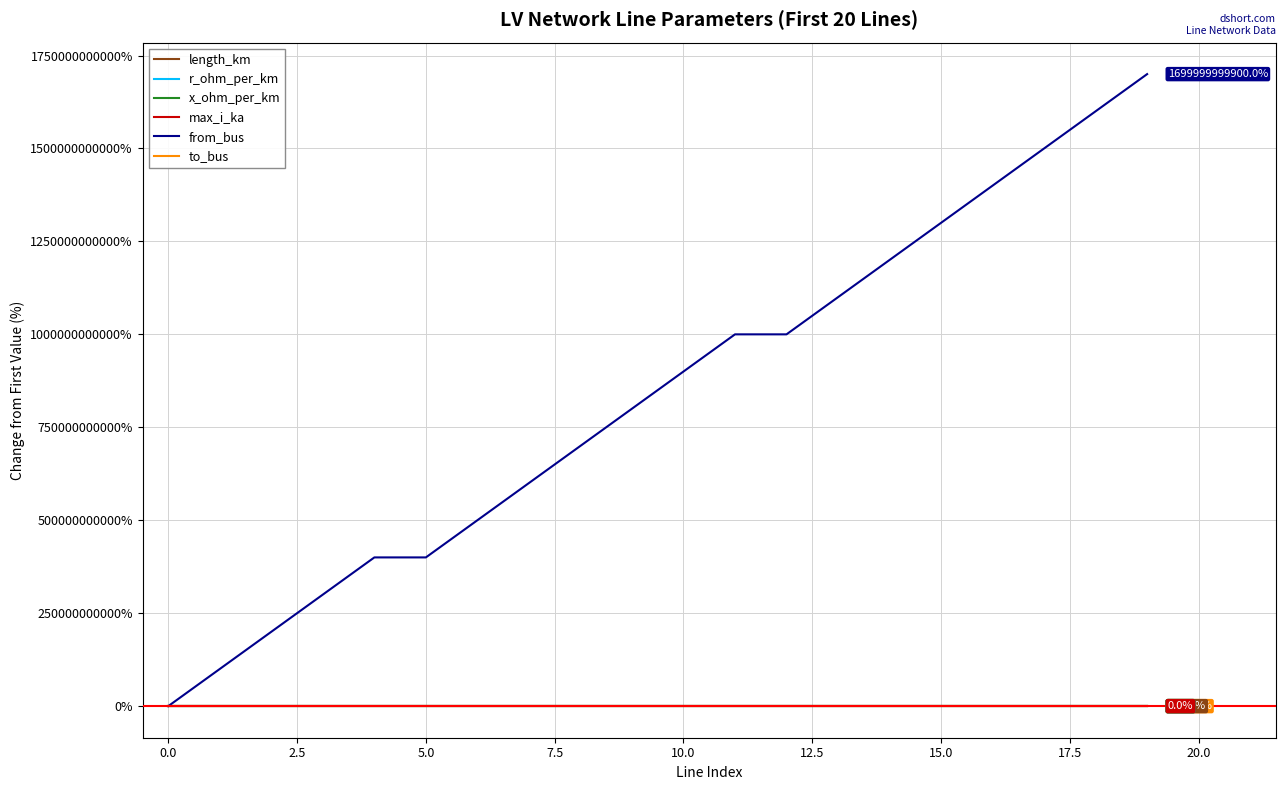

Does the chart have visible grid lines?

Yes